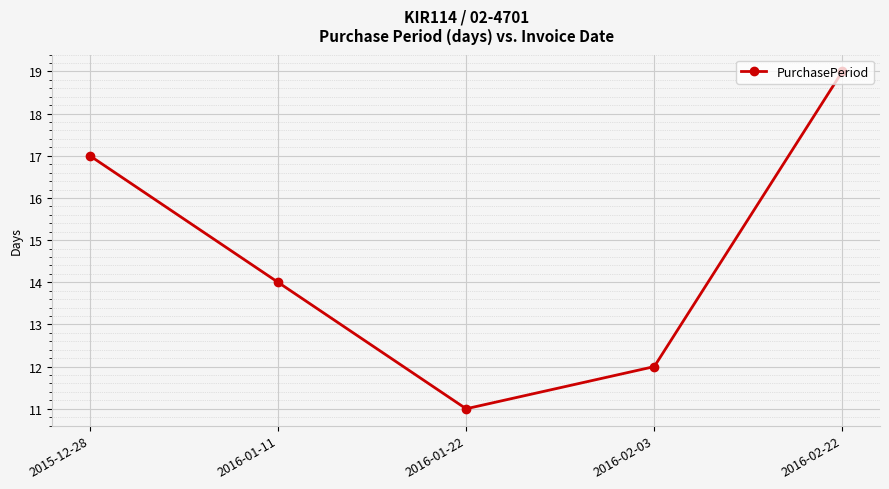

Which category has the lowest value across all series?

2016-01-22